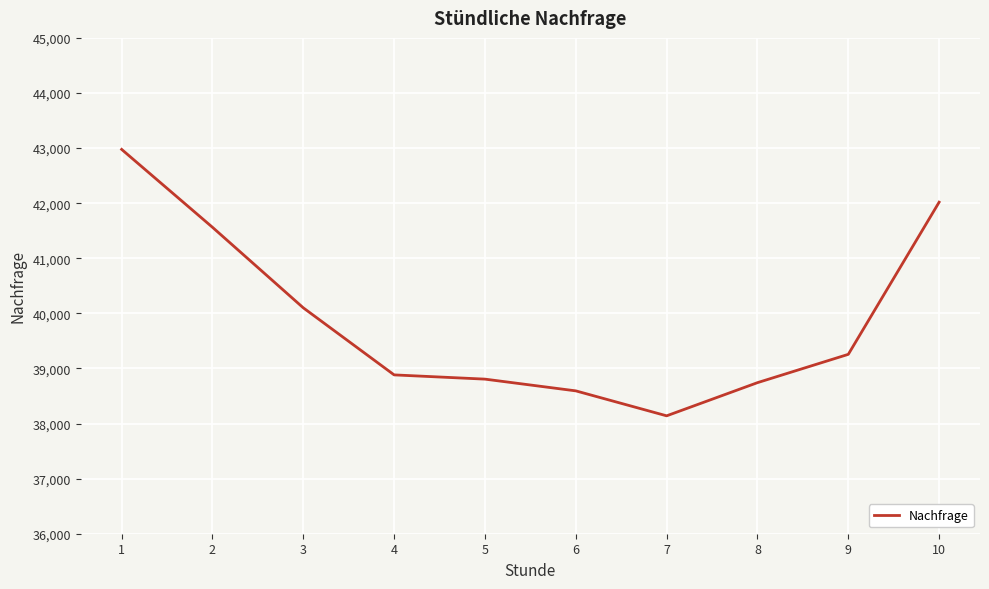

Reading left to right, what are all the values shown in this chart?

1=42976	2=41562	3=40100	4=38883	5=38806	6=38593	7=38140	8=38742	9=39256	10=42018